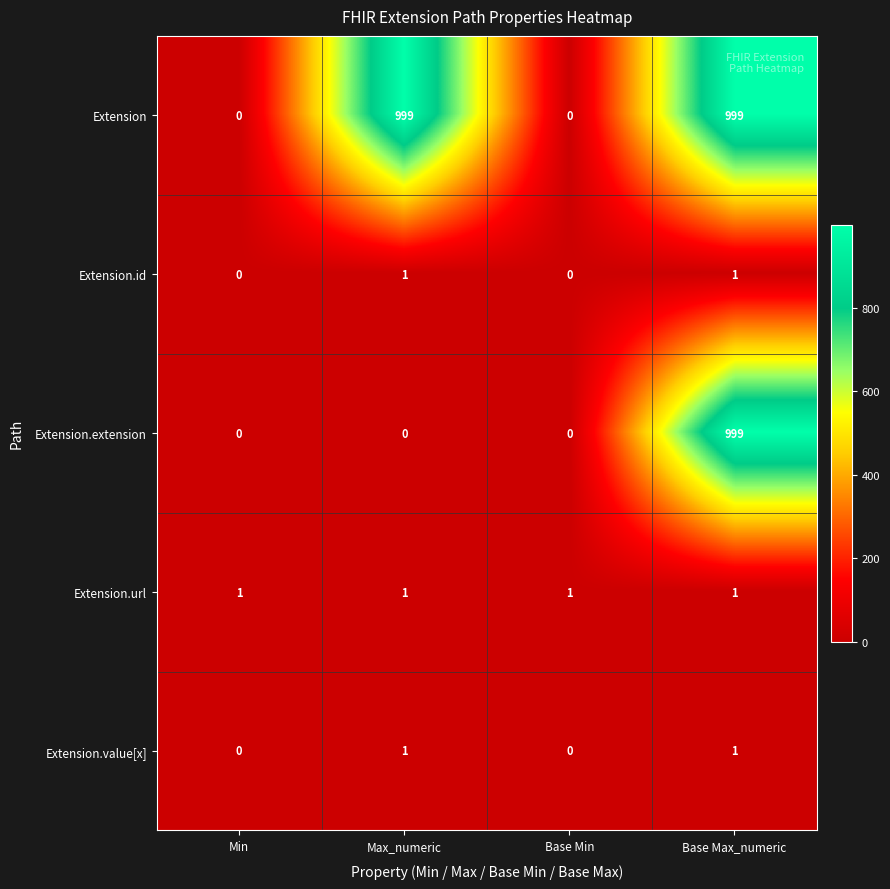

What is the greatest value displayed?

999